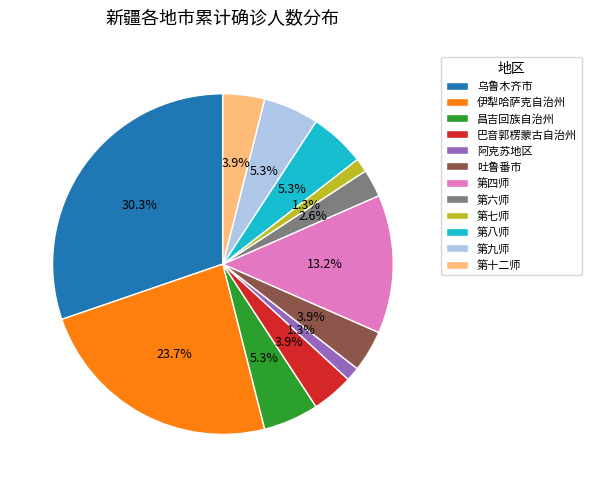

Which has a higher value, 第八师 or 伊犁哈萨克自治州?

伊犁哈萨克自治州